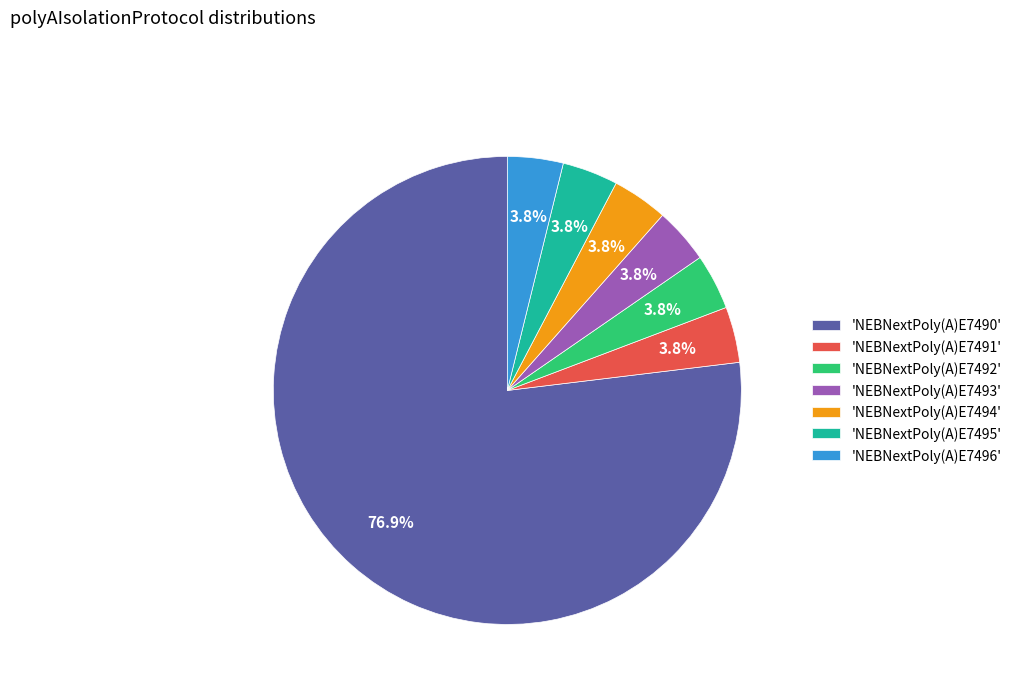

What portion of the pie excludes 'NEBNextPoly(A)E7496'?

96.2%